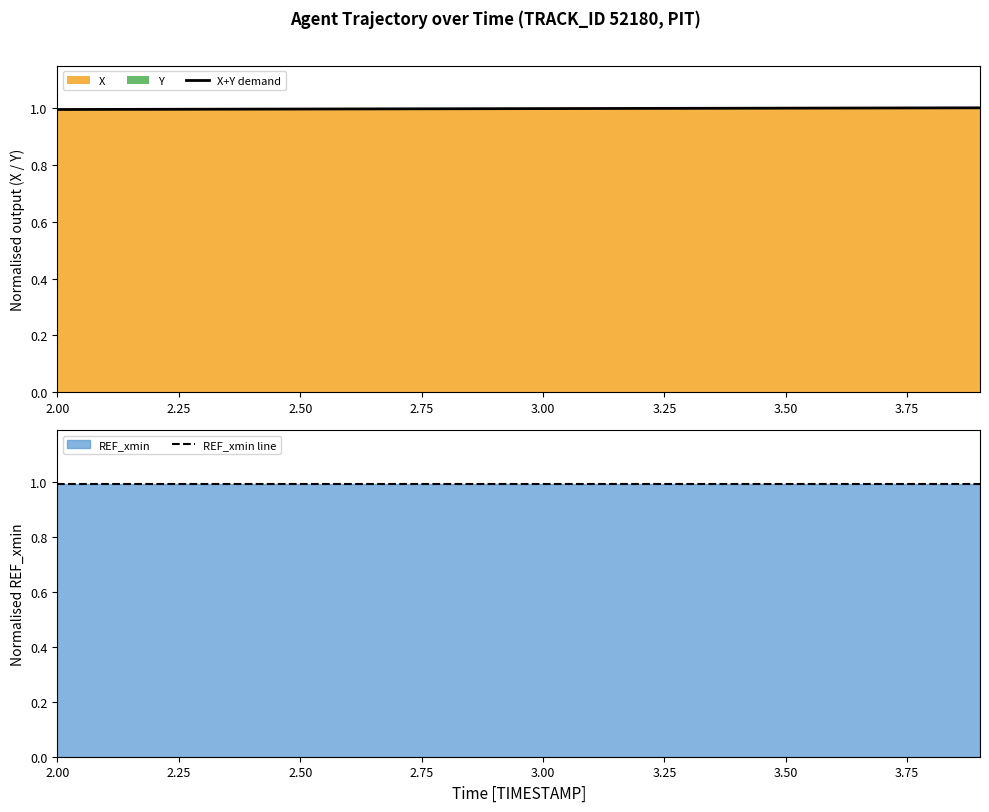

What is the value of the REF_xmin line point at the 4th from the left?

1.0